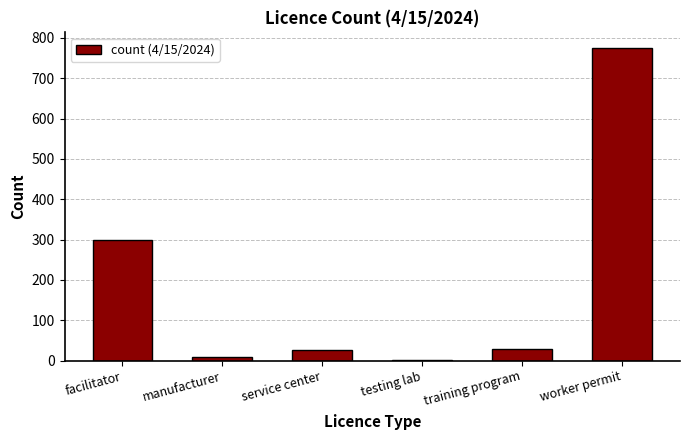

What is the sum of all values?

1139